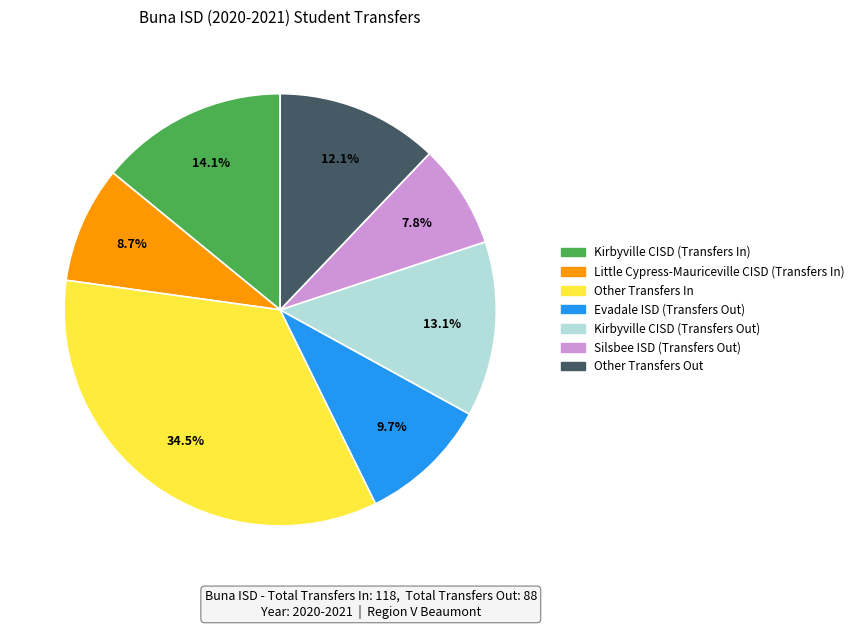

Combined, do Little Cypress-Mauriceville CISD (Transfers In) and Kirbyville CISD (Transfers In) account for over 50%?

No